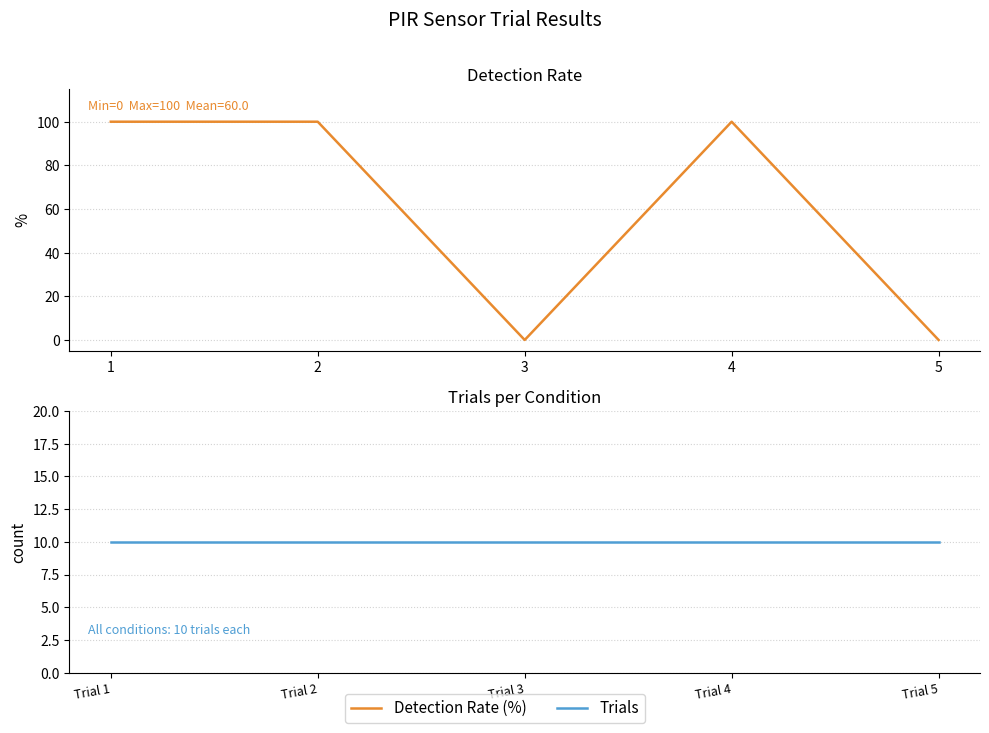

What is the sum of all Trials values?

50